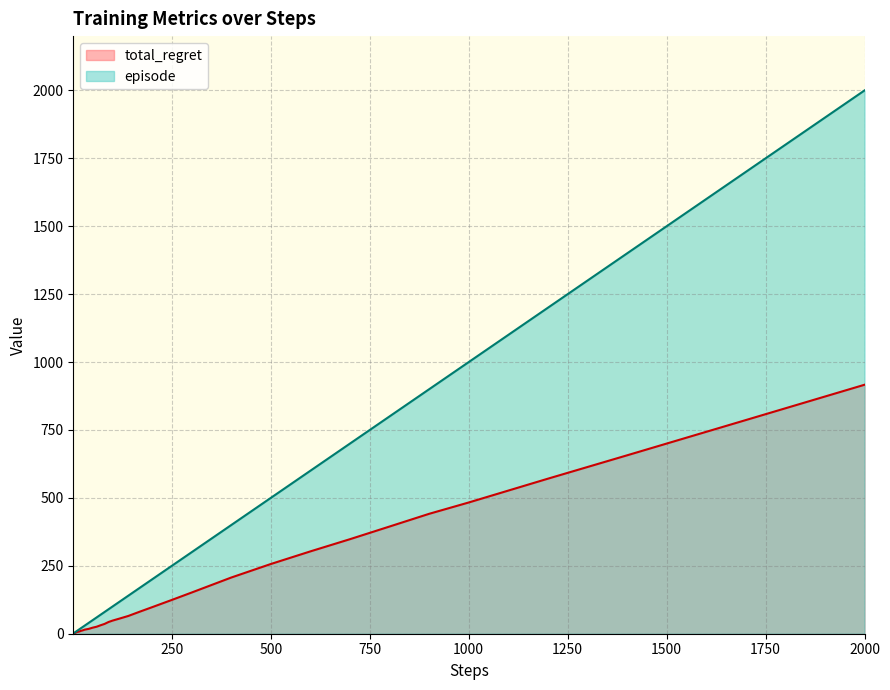

Which series has the largest range (max minus min)?

episode